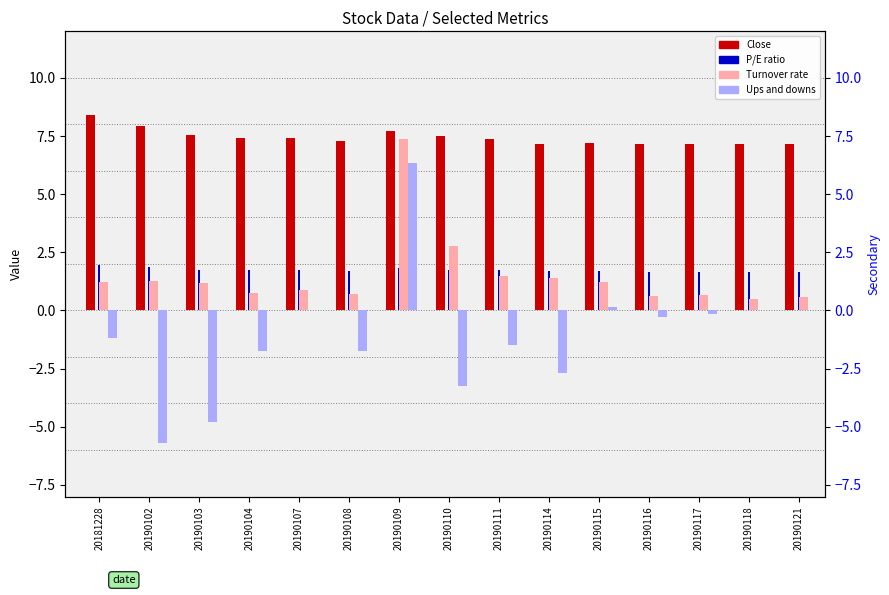

The Close series shows 7.3 at 20190108. True or false?

True